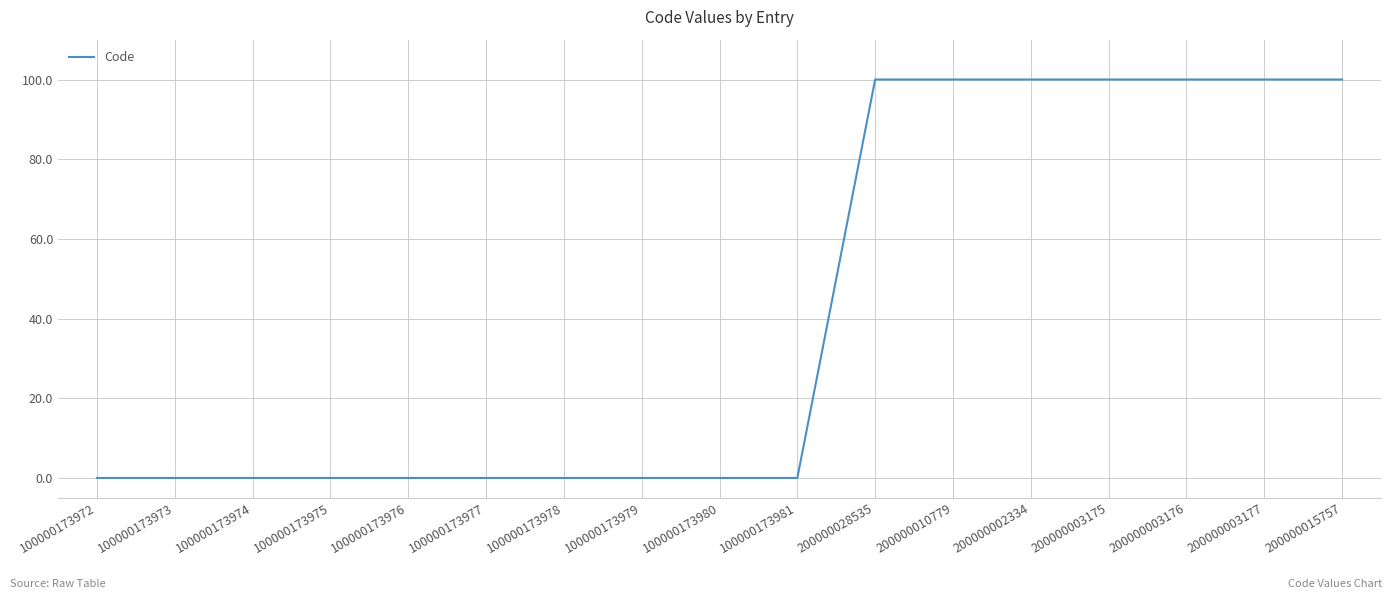

Which has a higher value, 100000173977 or 200000010779?

200000010779